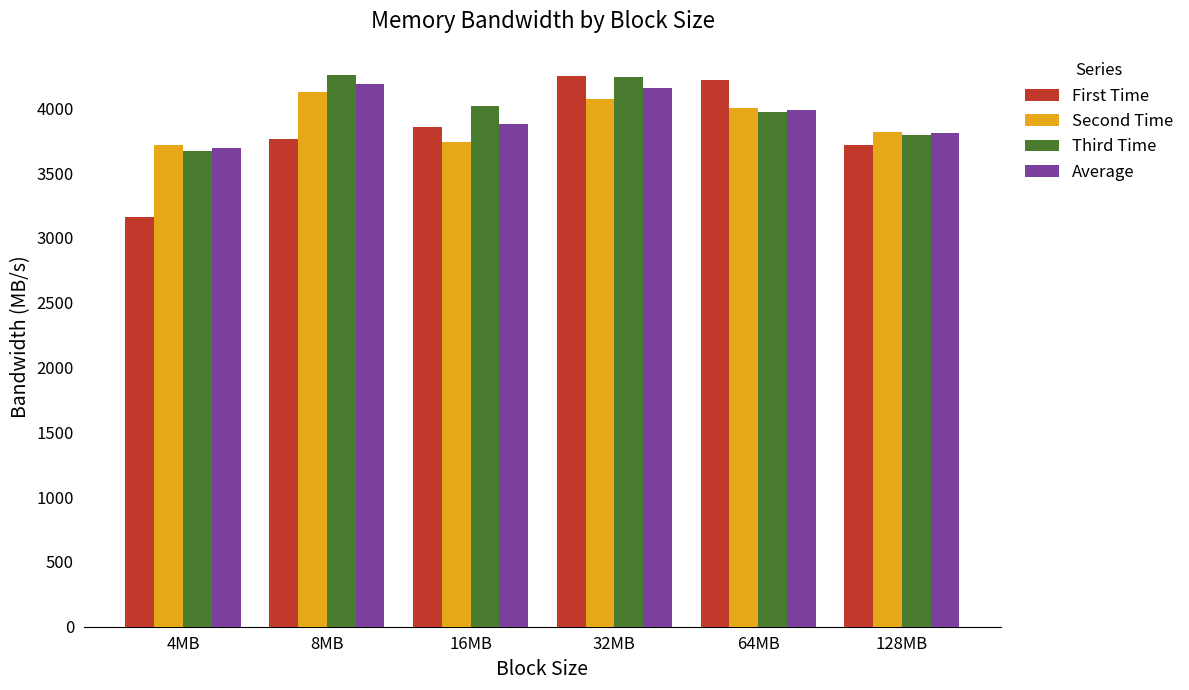

What is the sum of all Second Time values?

23471.2